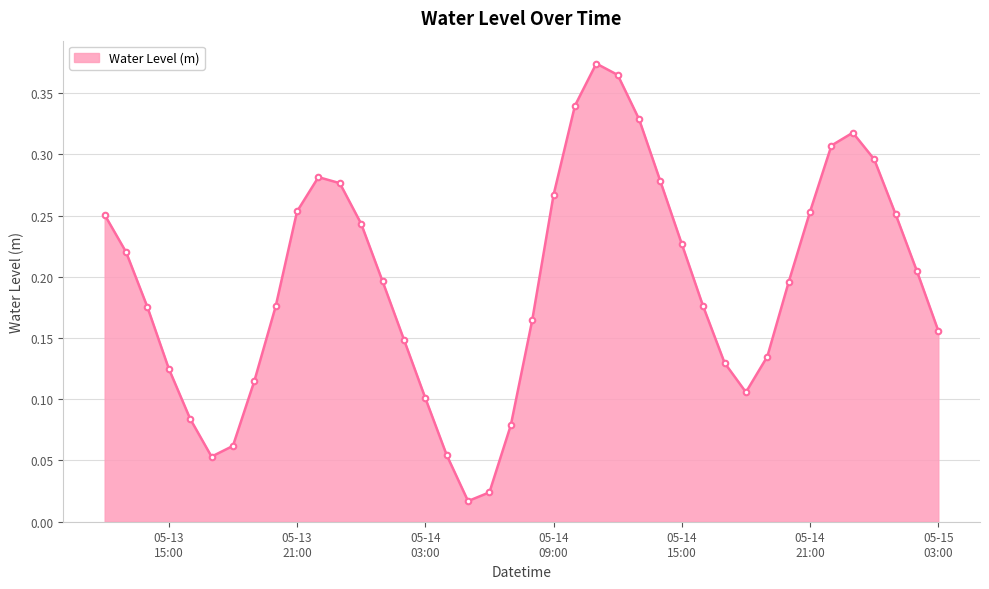

What is the sum of all values?

7.8